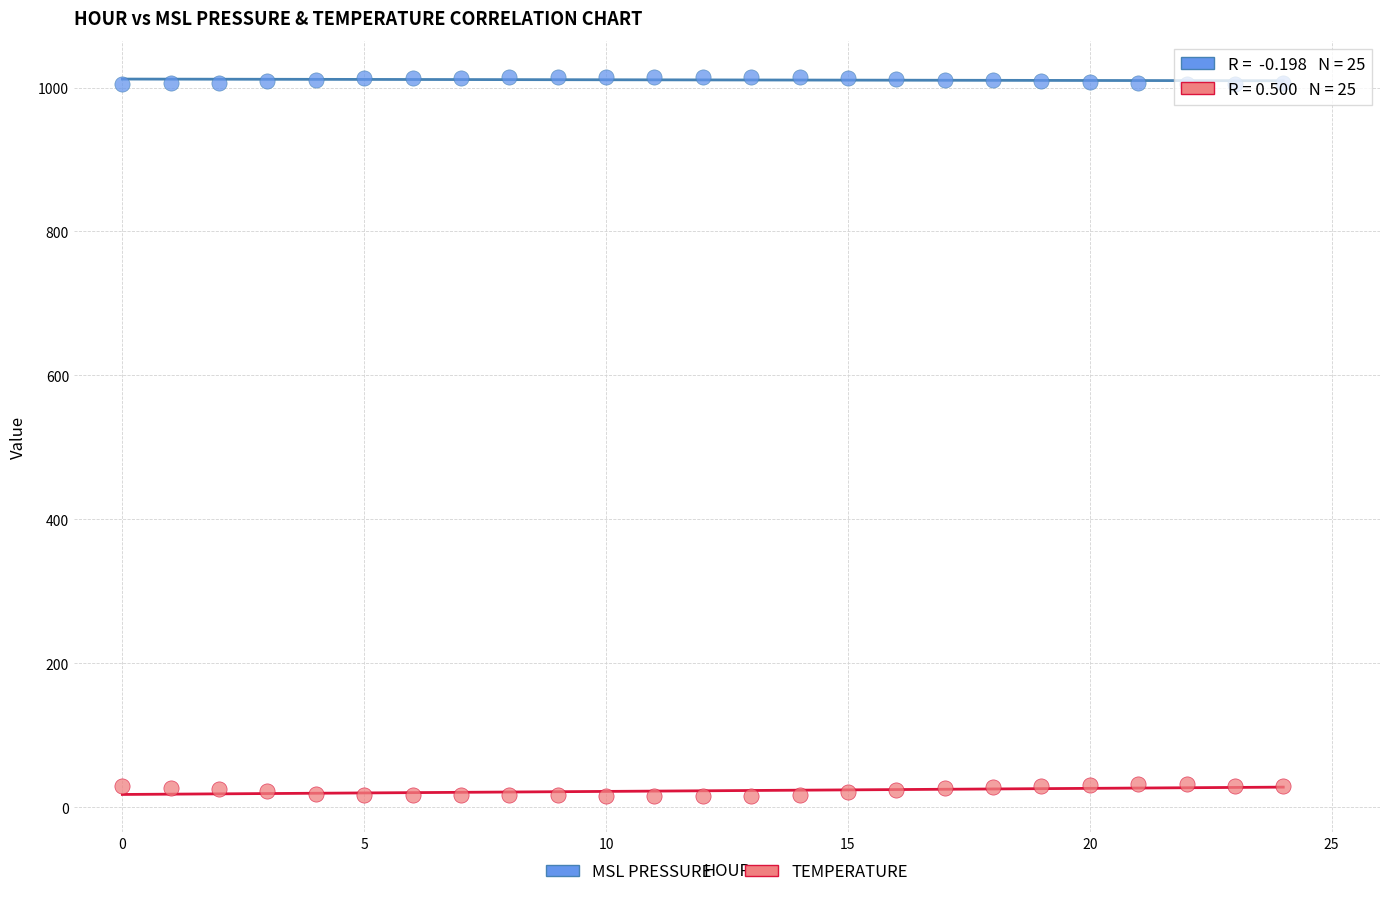

Across all data points, what is the range of Y values (max minus min)?

999.6